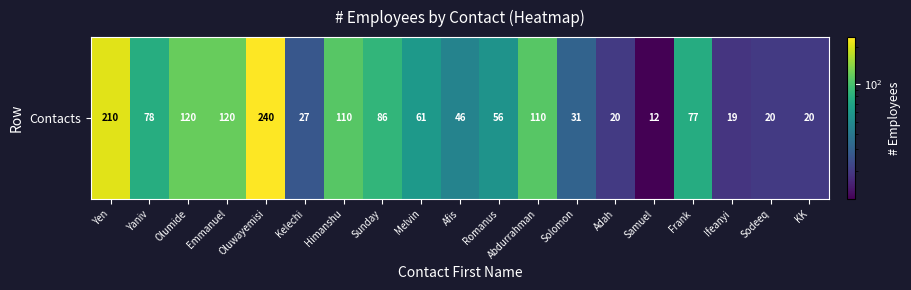

True or false: the data shows 31 at Solomon.

True